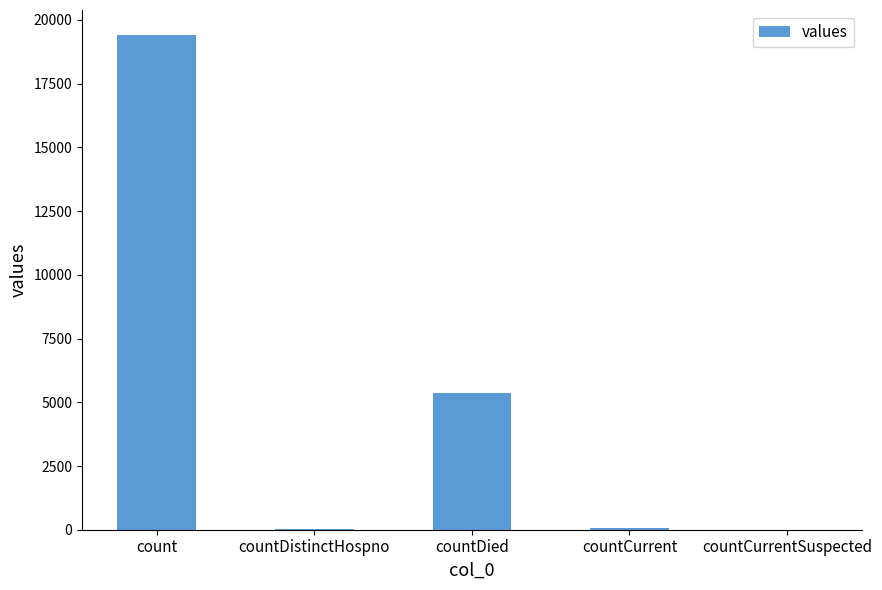

Are the bars horizontal?

No